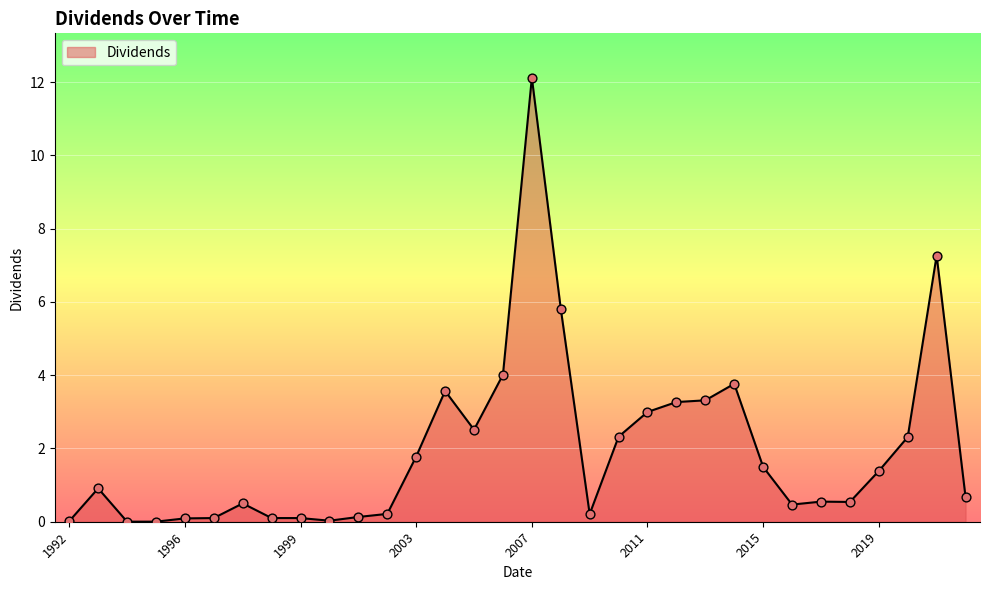

What is the maximum value shown in the chart?

12.1